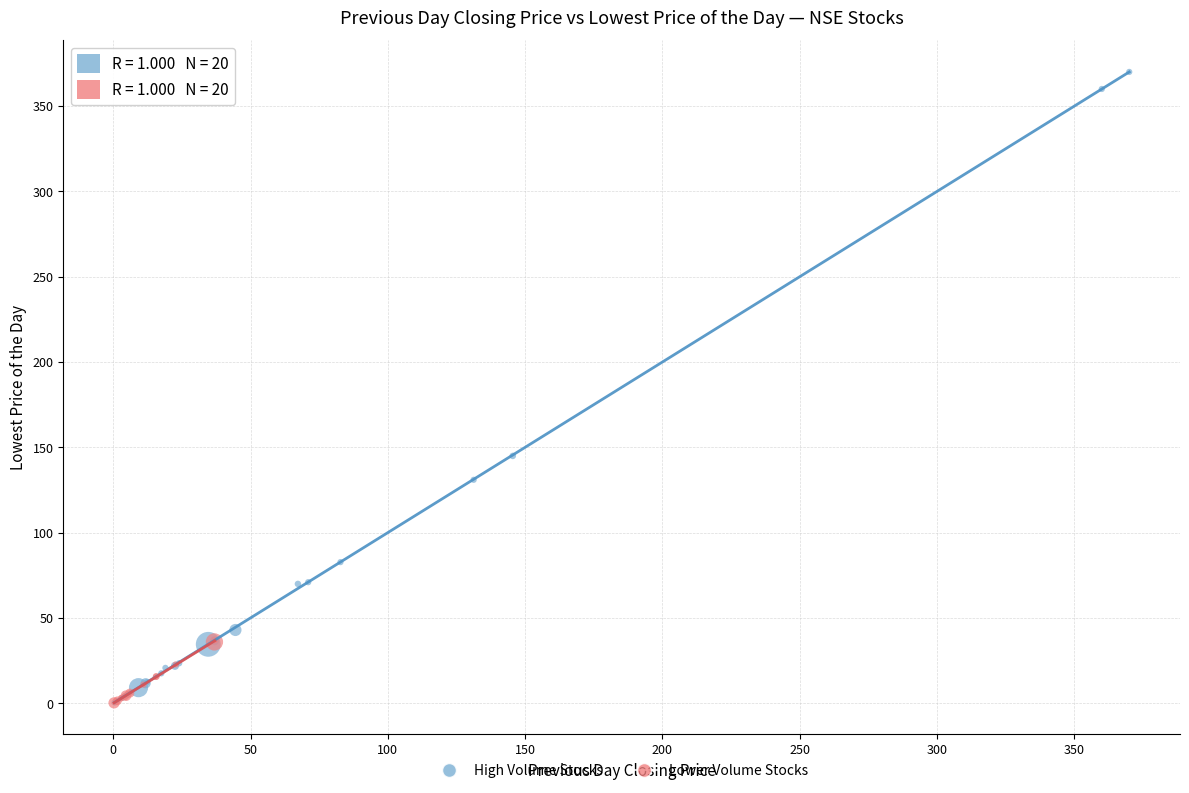

What are all the series names shown in the legend?

High Volume Stocks, Lower Volume Stocks